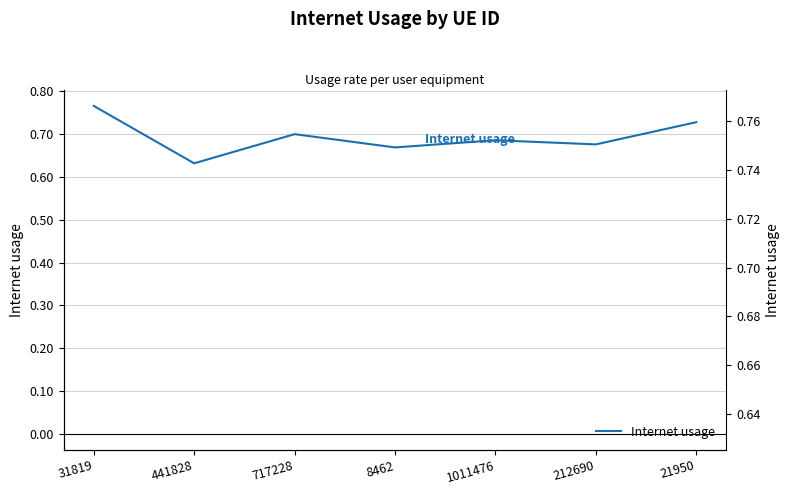

Reading left to right, what are all the values shown in this chart?

0.8	0.6	0.7	0.7	0.7	0.7	0.7